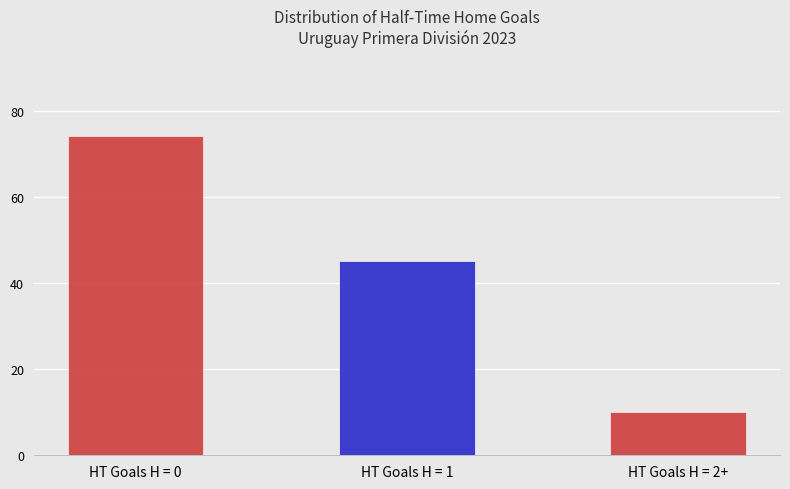

Approximately how many times larger is the value at HT Goals H = 2+ compared to HT Goals H = 1?

0.2